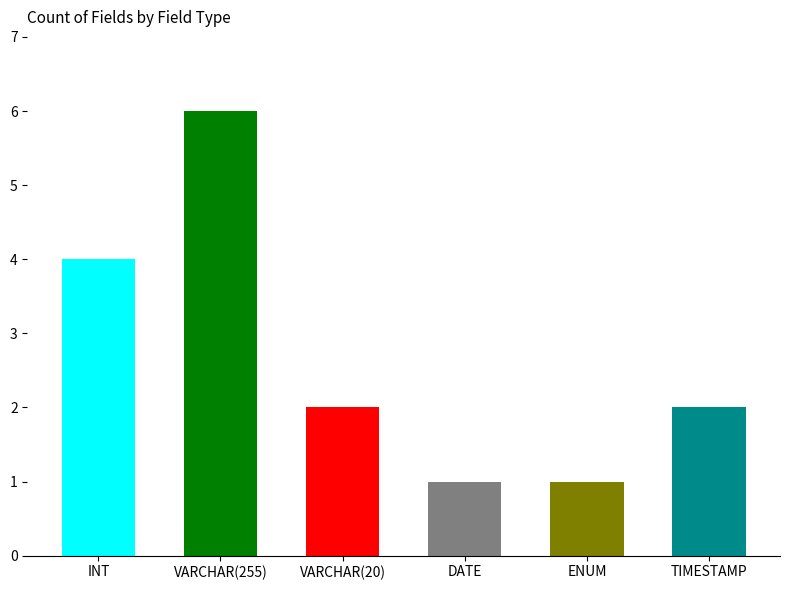

The value at DATE is 2. True or false?

False